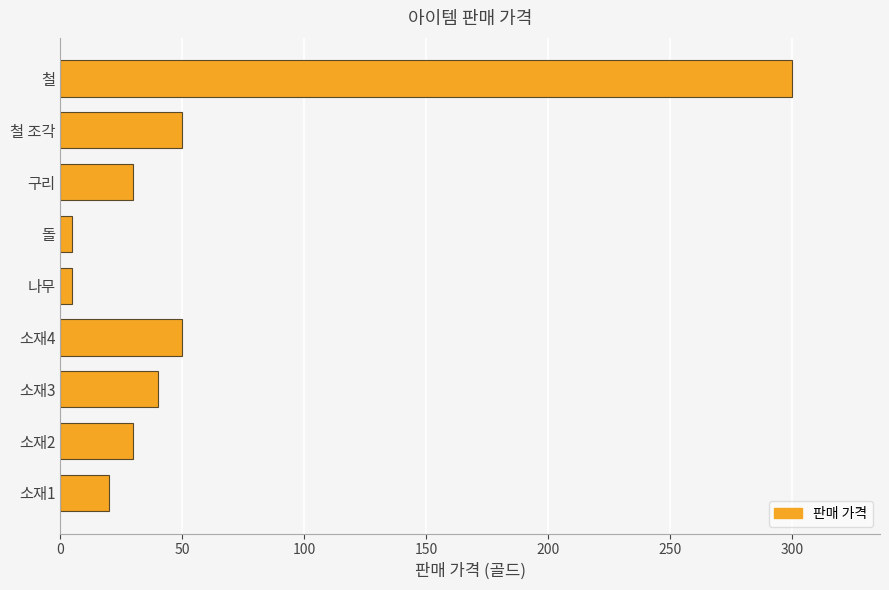

Which category has the highest value across all series?

철